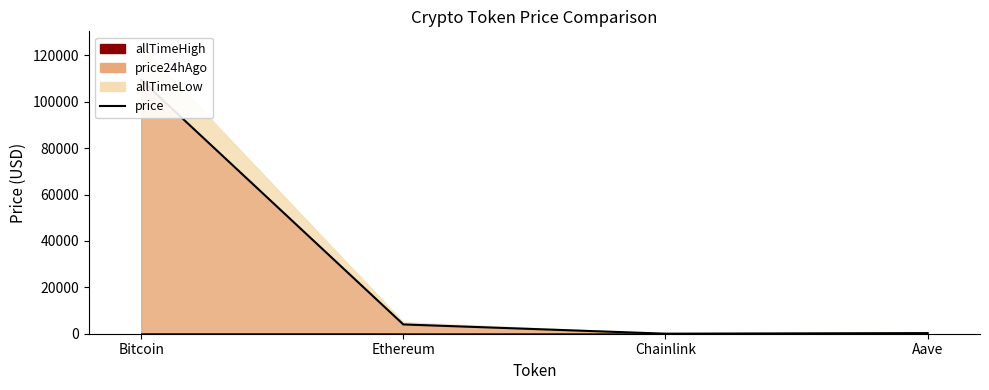

Is it true that the value at Aave is 106.3?

False